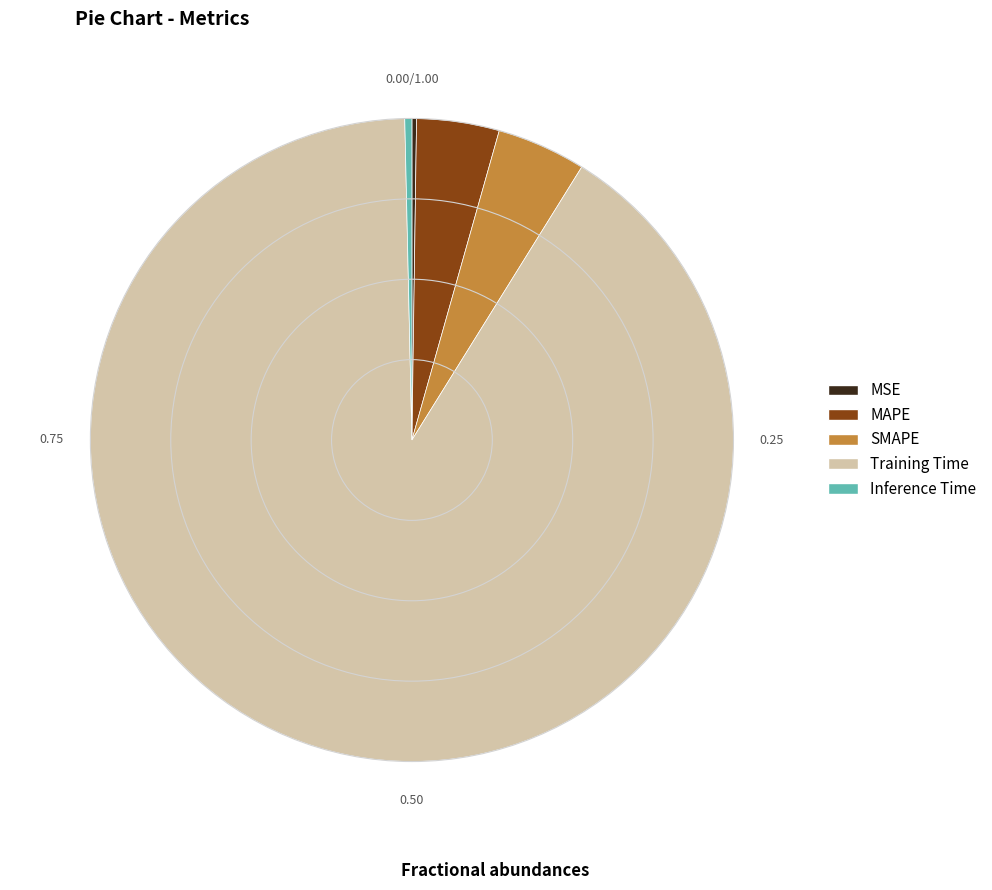

Which slice represents more than half of the pie?

Training Time